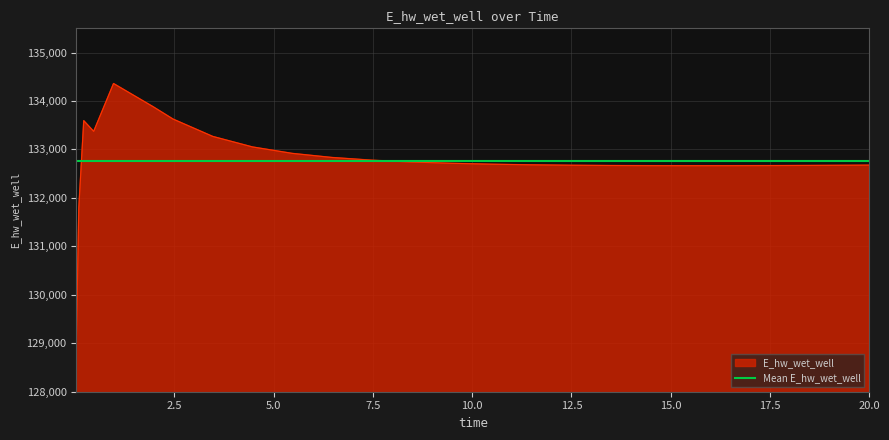

Count the number of data series in this chart.

1